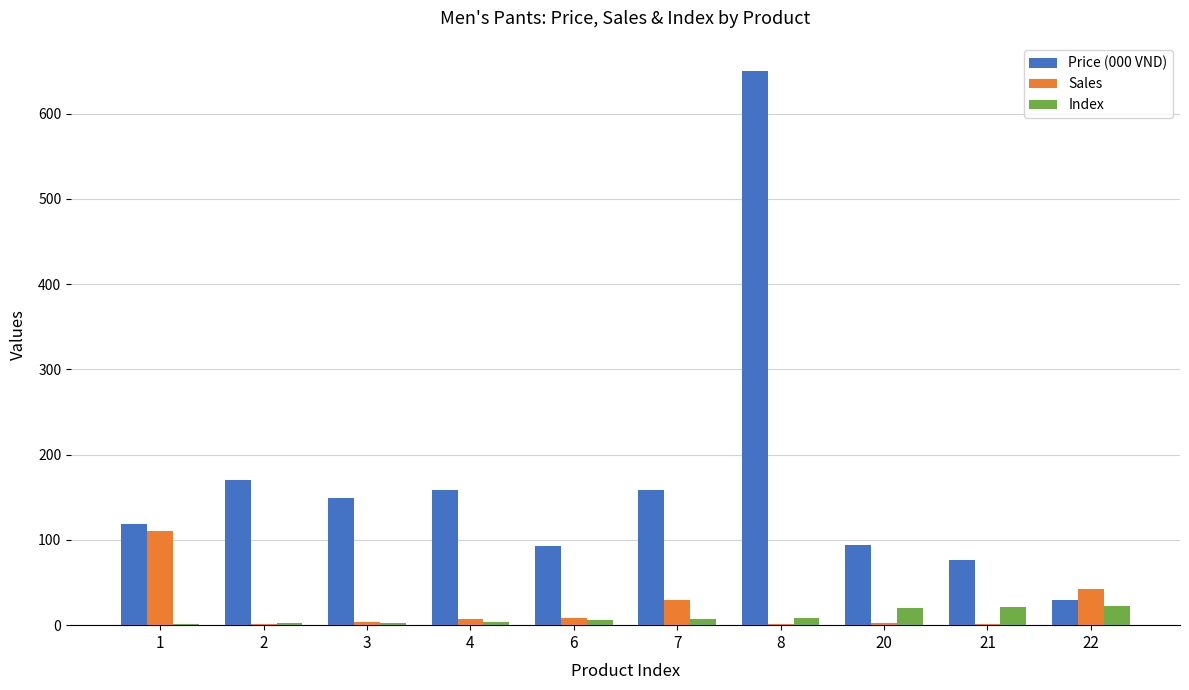

The value of Price (000 VND) at 6 is 138. True or false?

False